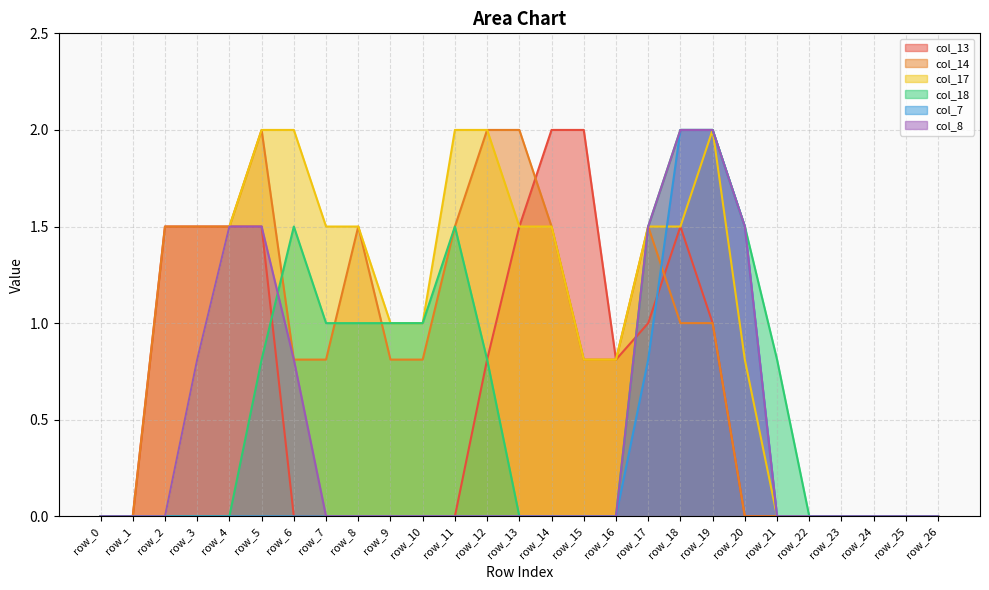

What is the maximum value shown in the chart?

2.0